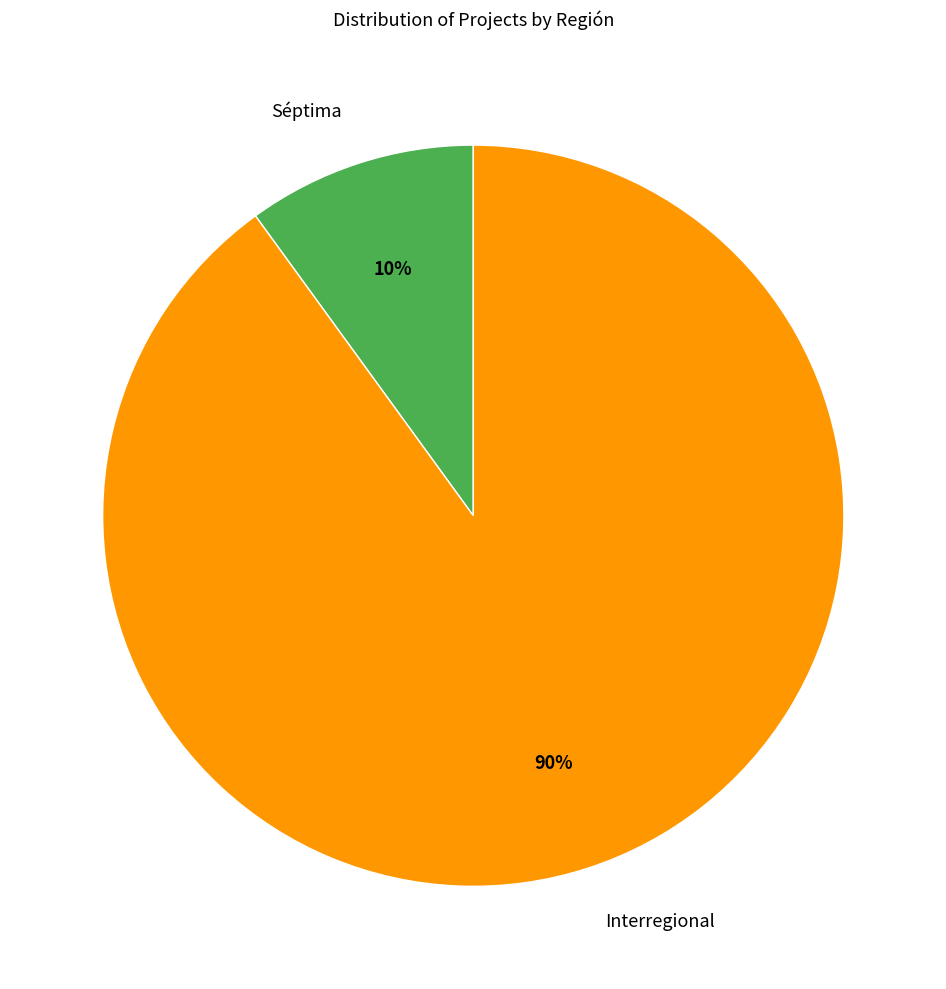

What is the largest slice in the pie chart?

Interregional